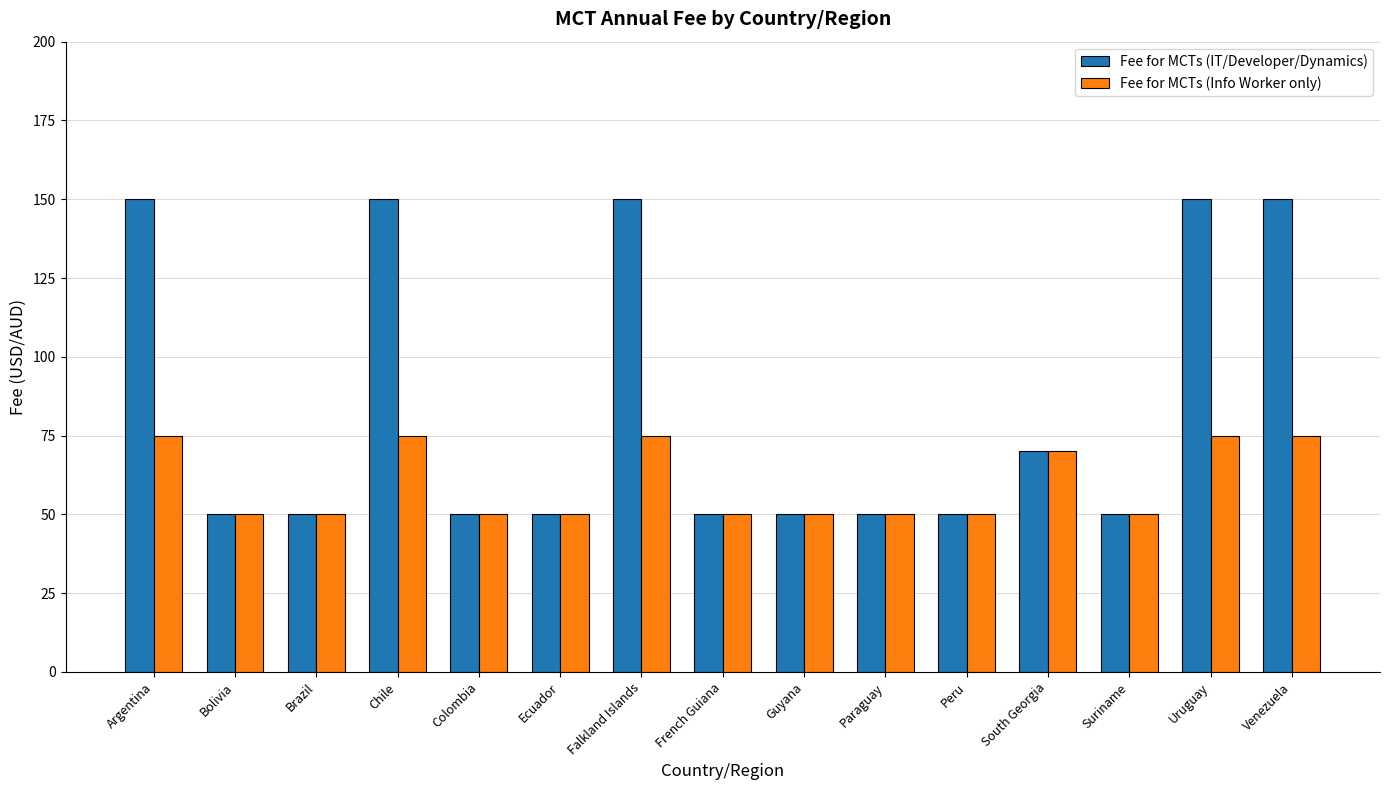

What is the smallest value displayed?

50